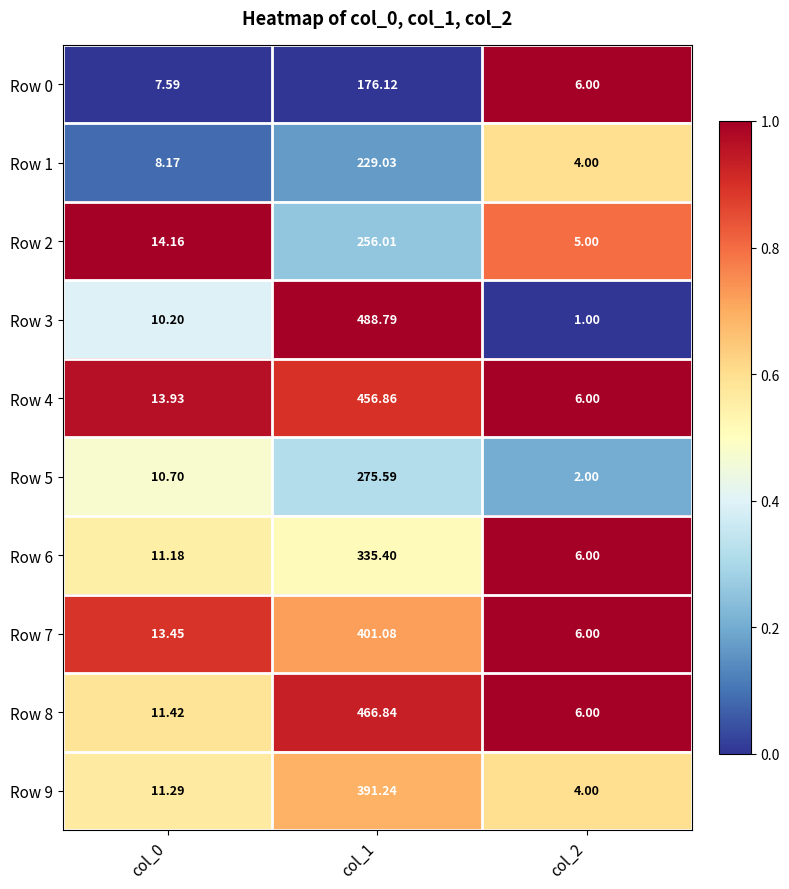

What is the maximum value shown in the chart?

488.8